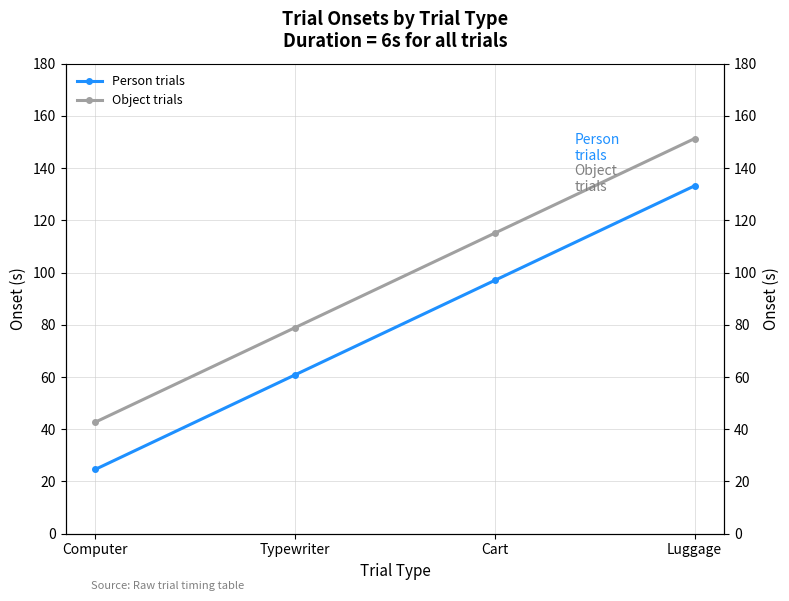

Reading left to right, extract all data points from this chart.

Person trials: 24.7	60.9	97.0	133.2
Object trials: 42.8	78.9	115.1	151.3